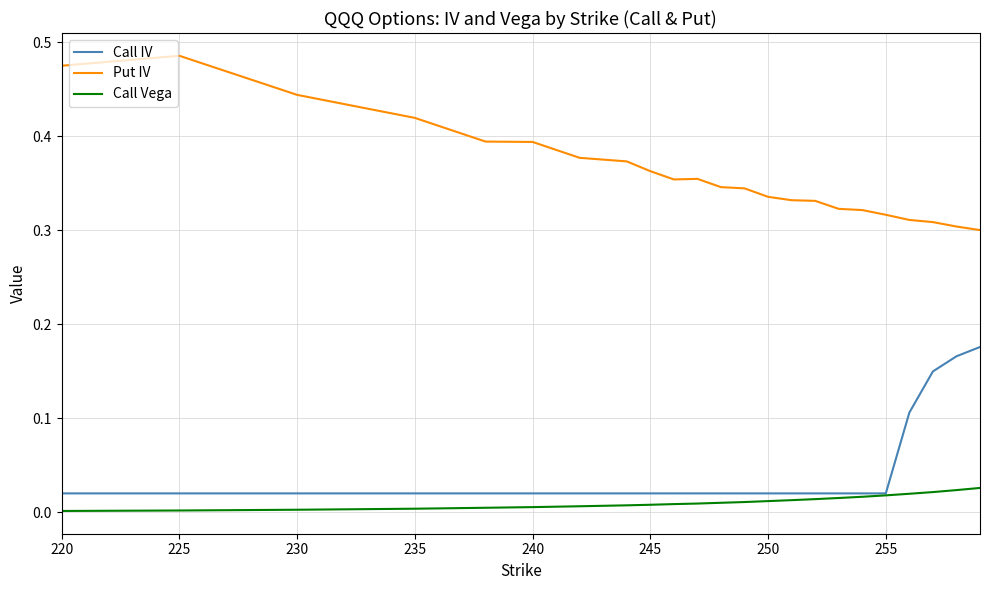

How many lines are shown in the chart?

3